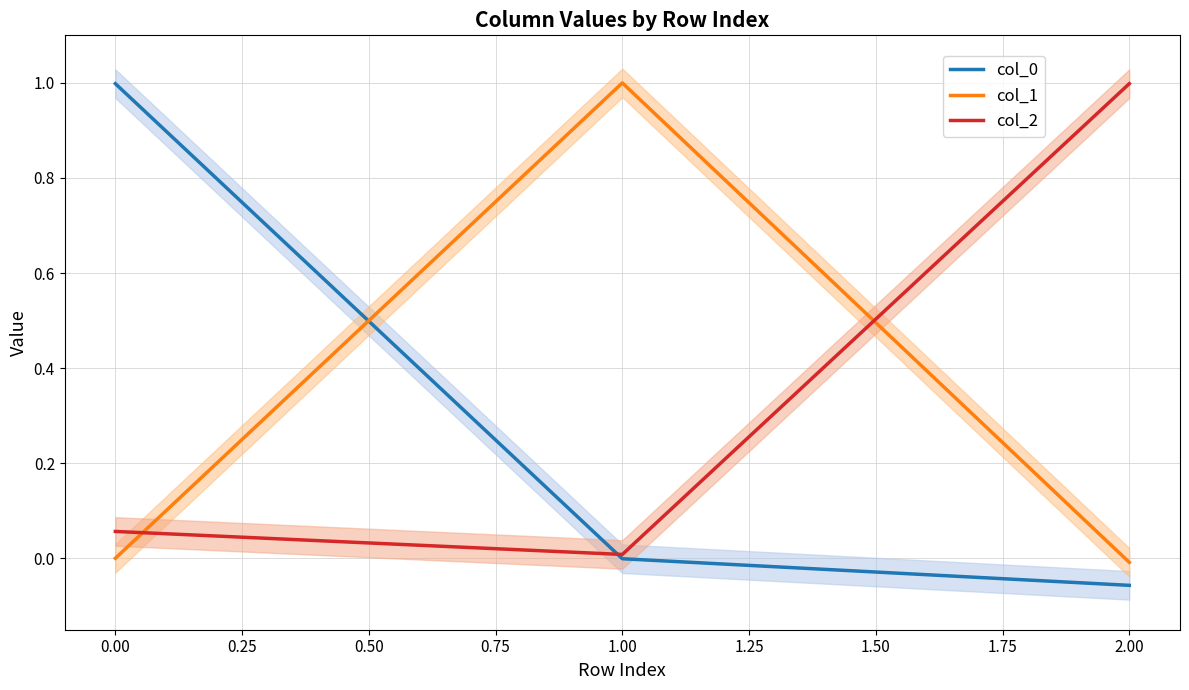

What is the lowest value of the col_0 series?

-0.1